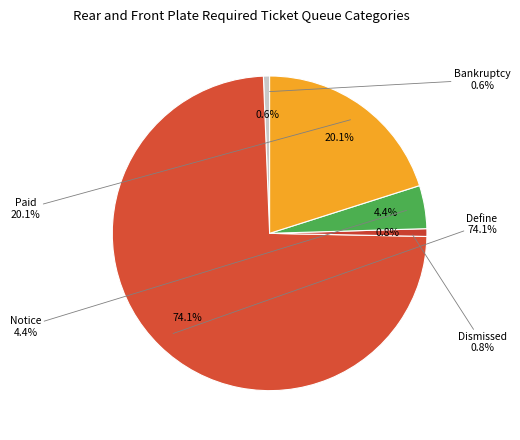

Is it true that 0 is 1% of the pie?

False